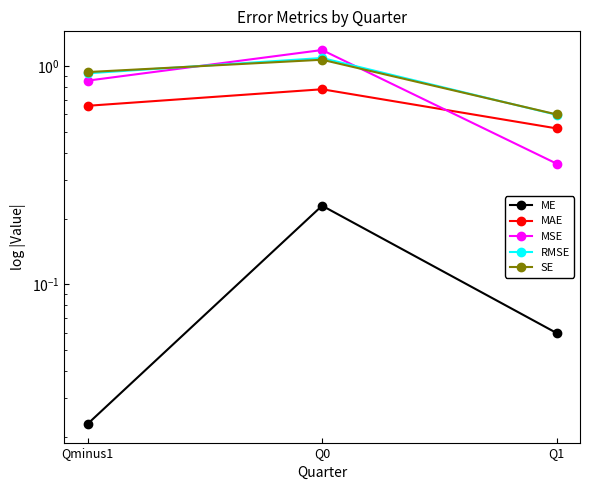

Which category has the highest value across all series?

Q0